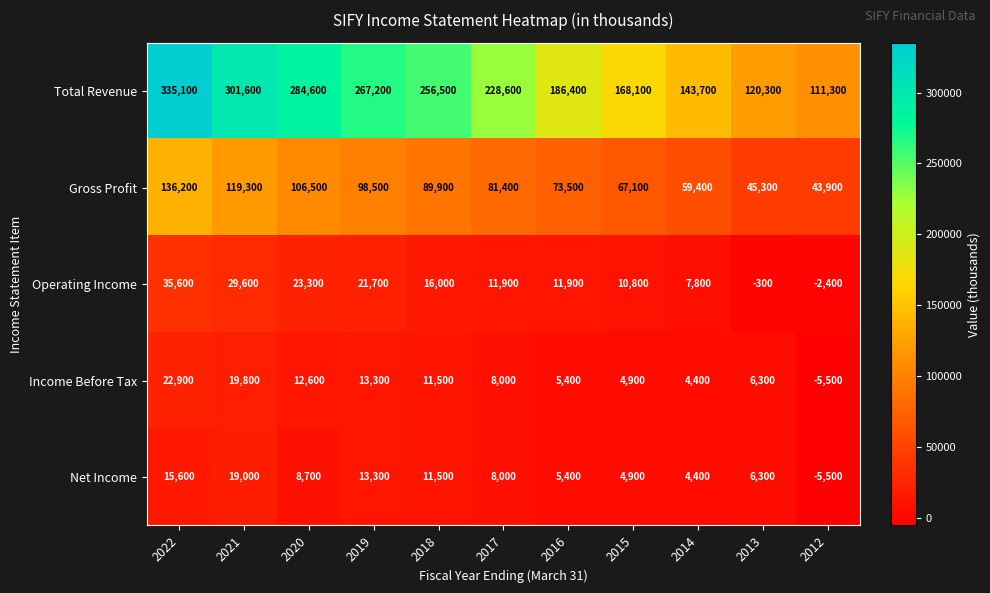

How many data points in Income Before Tax are less than 8000?

5